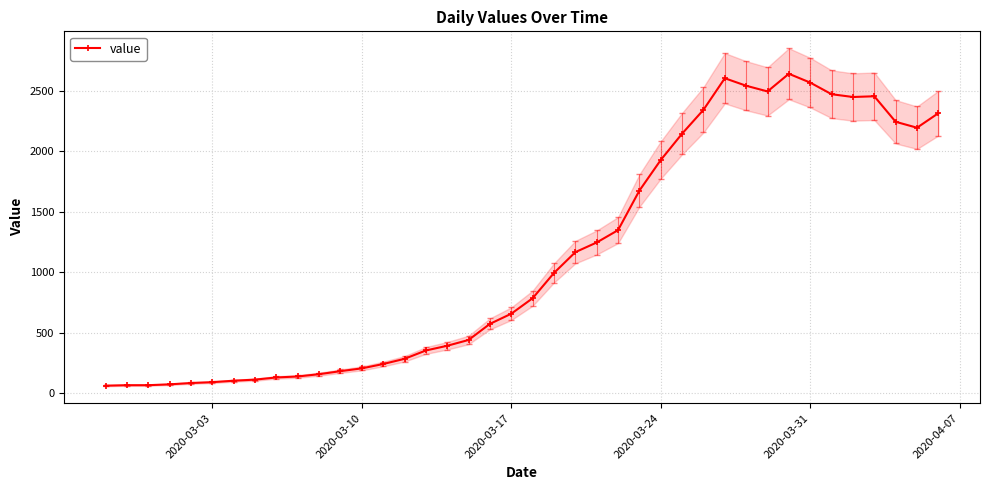

The value of value at 2020-03-31 is 2567. True or false?

True